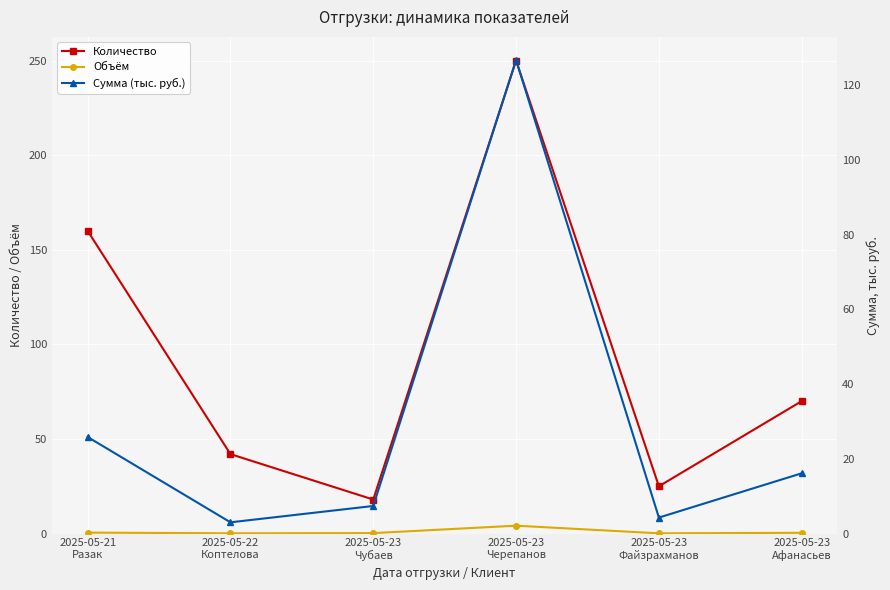

What is the highest value of the Количество series?

250.0